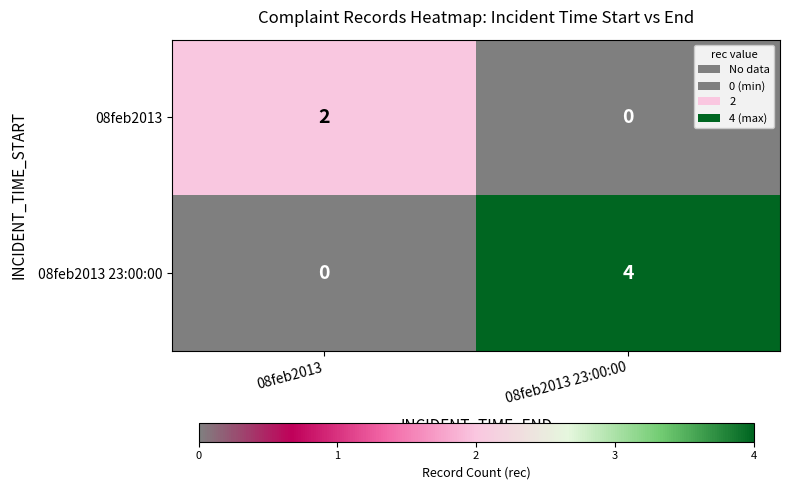

What is the difference between the maximum and minimum values in the 08feb2013 23:00:00 series?

4